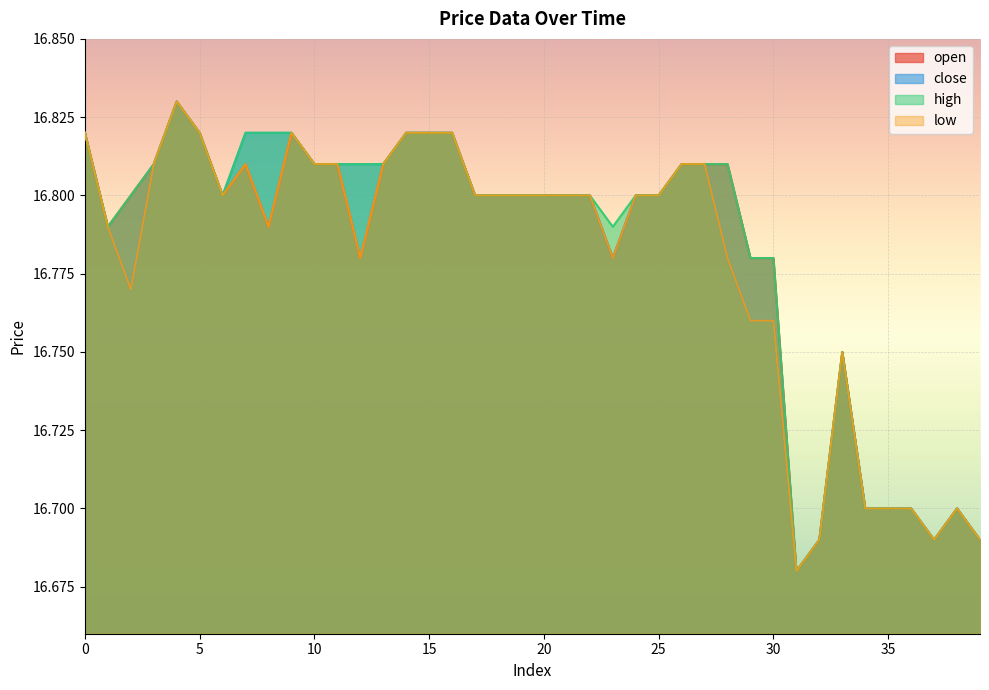

At which label is high closest to 16?

31